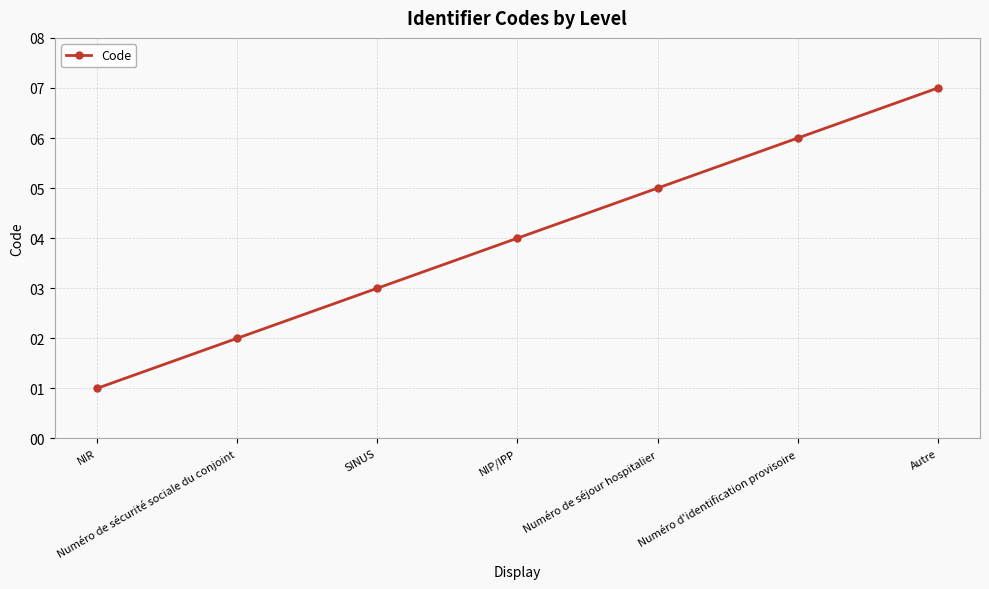

What is the maximum value shown in the chart?

7